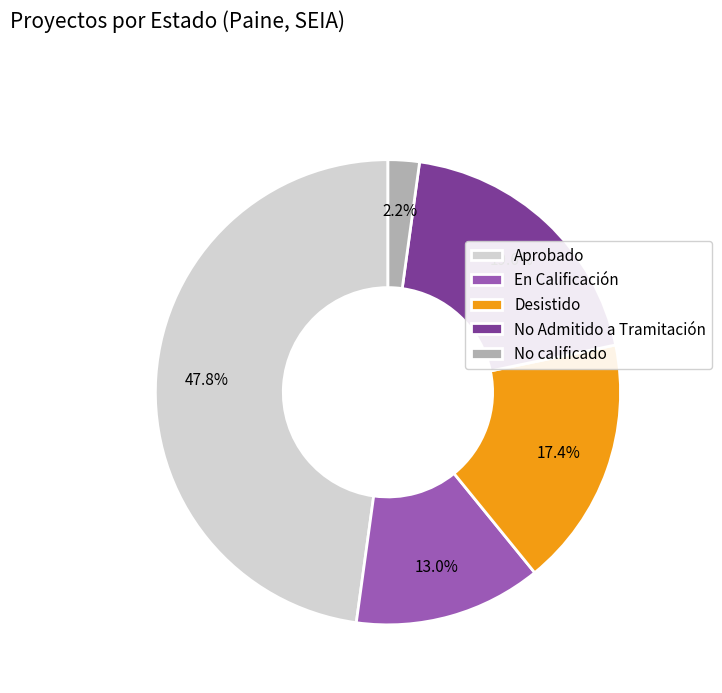

How many slices are in this pie chart?

5